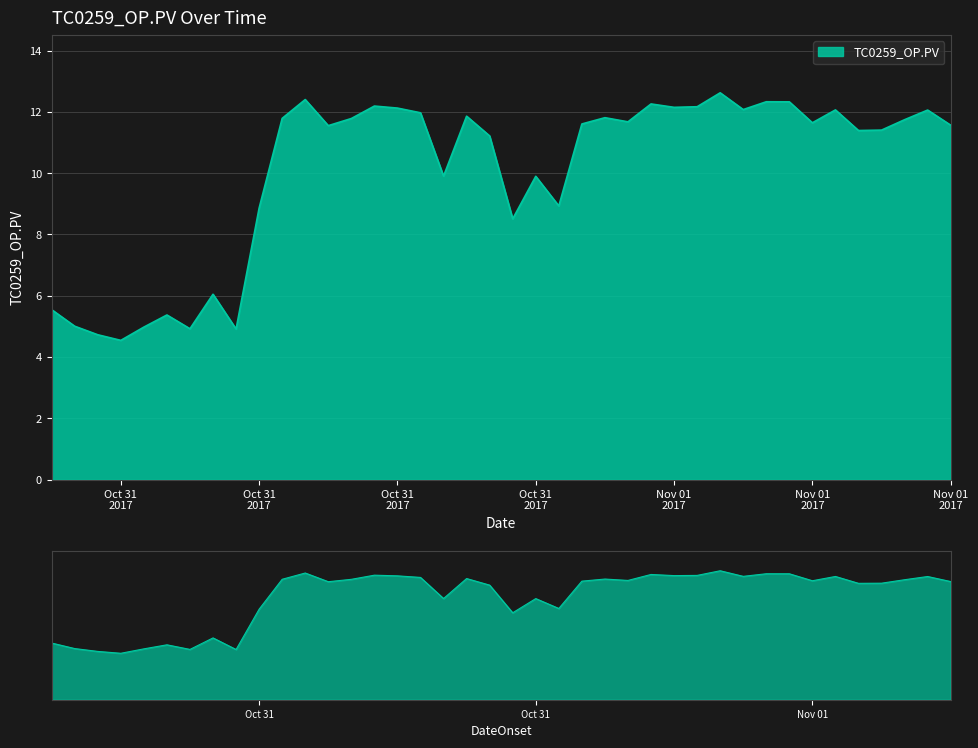

List the labels in order of value, smallest first.

2017-10-31 03:00, 2017-10-31 02:00, 2017-10-31 08:00, 2017-10-31 06:00, 2017-10-31 04:00, 2017-10-31 01:00, 2017-10-31 05:00, 2017-10-31 00:00, 2017-10-31 07:00, 2017-10-31 20:00, 2017-10-31 09:00, 2017-10-31 22:00, 2017-10-31 21:00, 2017-10-31 17:00, 2017-10-31 19:00, 2017-11-01 11:00, 2017-11-01 12:00, 2017-10-31 12:00, 2017-11-01 15:00, 2017-10-31 23:00, 2017-11-01 09:00, 2017-11-01 01:00, 2017-11-01 13:00, 2017-10-31 13:00, 2017-10-31 10:00, 2017-11-01 00:00, 2017-10-31 18:00, 2017-10-31 16:00, 2017-11-01 14:00, 2017-11-01 10:00, 2017-11-01 06:00, 2017-10-31 15:00, 2017-11-01 03:00, 2017-11-01 04:00, 2017-10-31 14:00, 2017-11-01 02:00, 2017-11-01 08:00, 2017-11-01 07:00, 2017-10-31 11:00, 2017-11-01 05:00